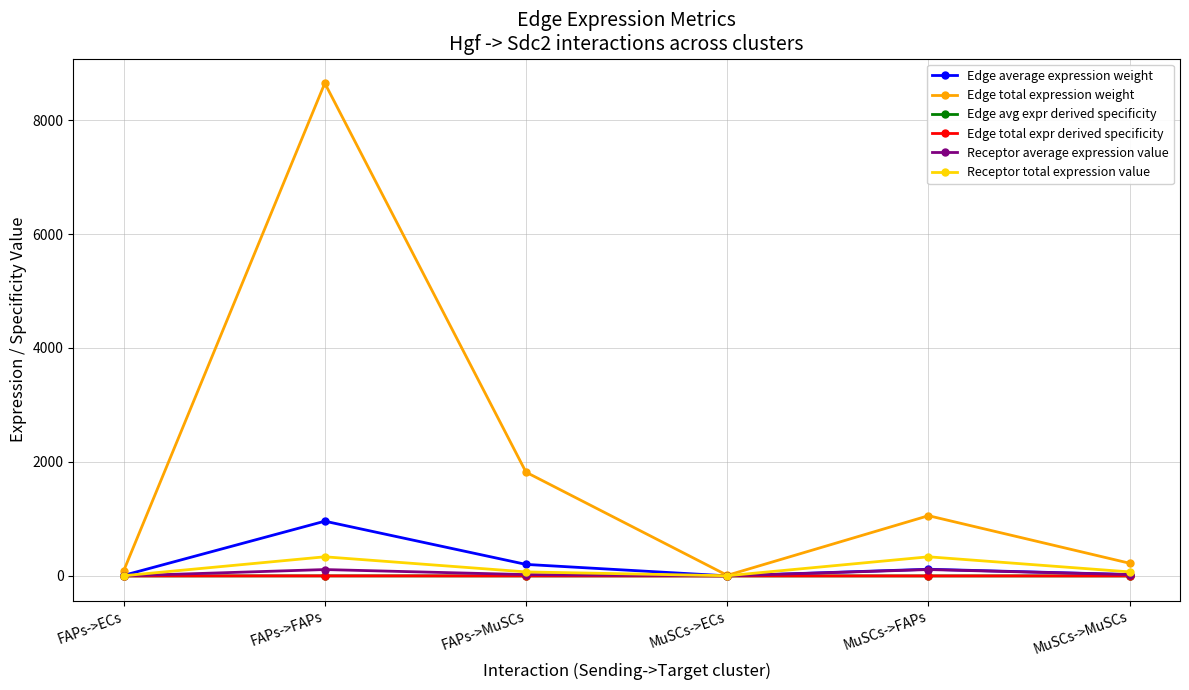

Which series has the largest range (max minus min)?

Edge total expression weight